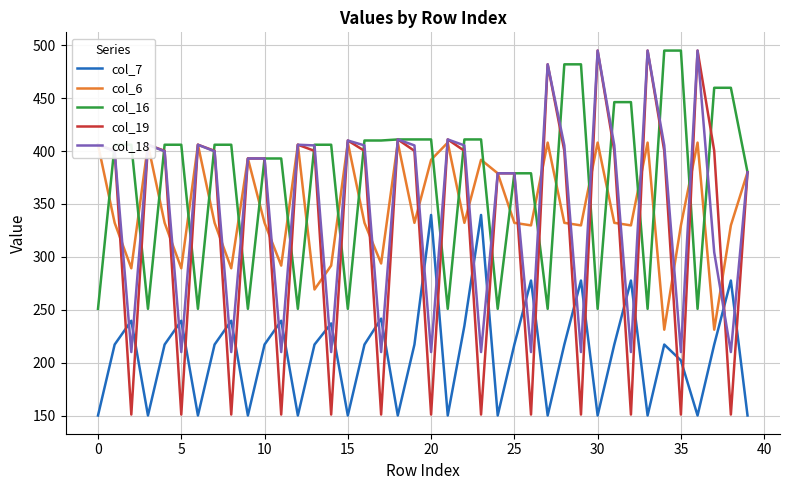

What is the highest value of the col_16 series?

495.0